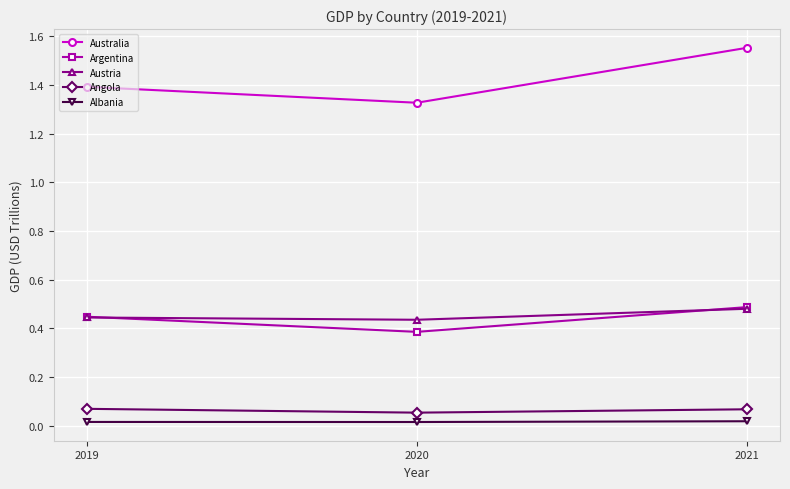

True or false: Austria has a value of 0.1 at 2019.

False